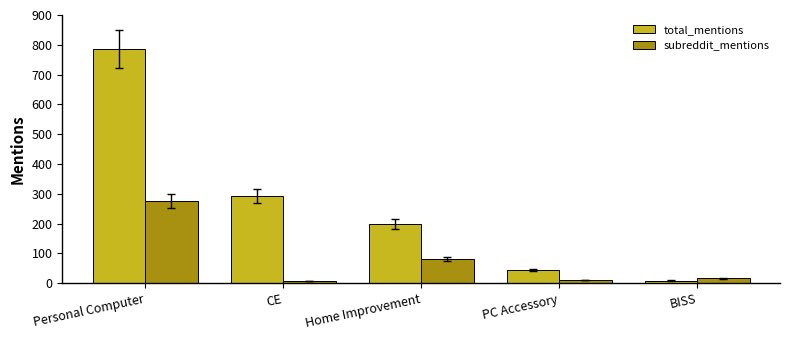

How many groups of bars are there?

5